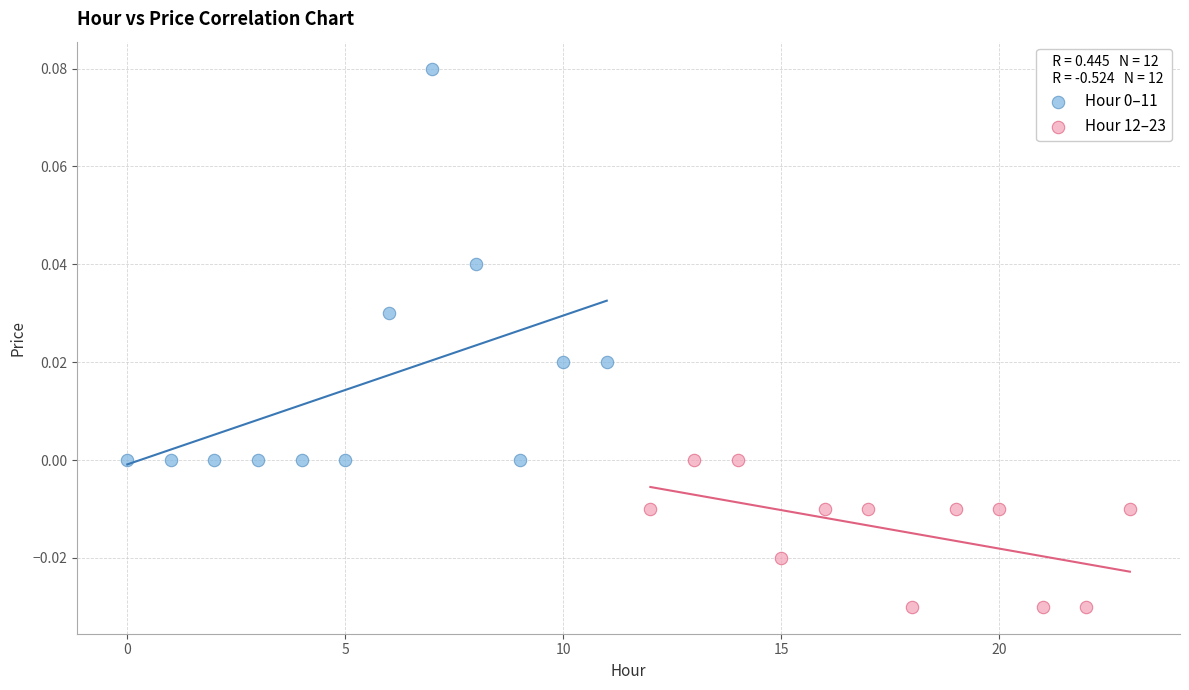

Which series reaches the minimum Y coordinate?

Hour 12–23